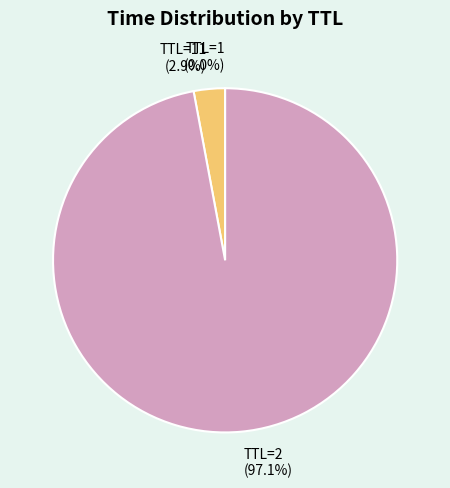

Which slice is the largest?

TTL=2